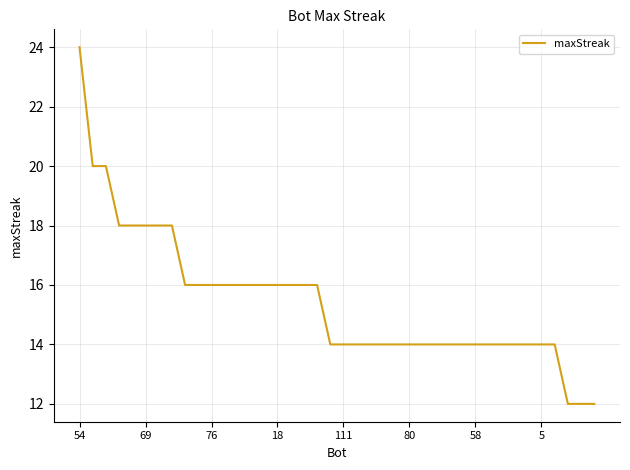

What is the difference between the maximum and minimum values?

12